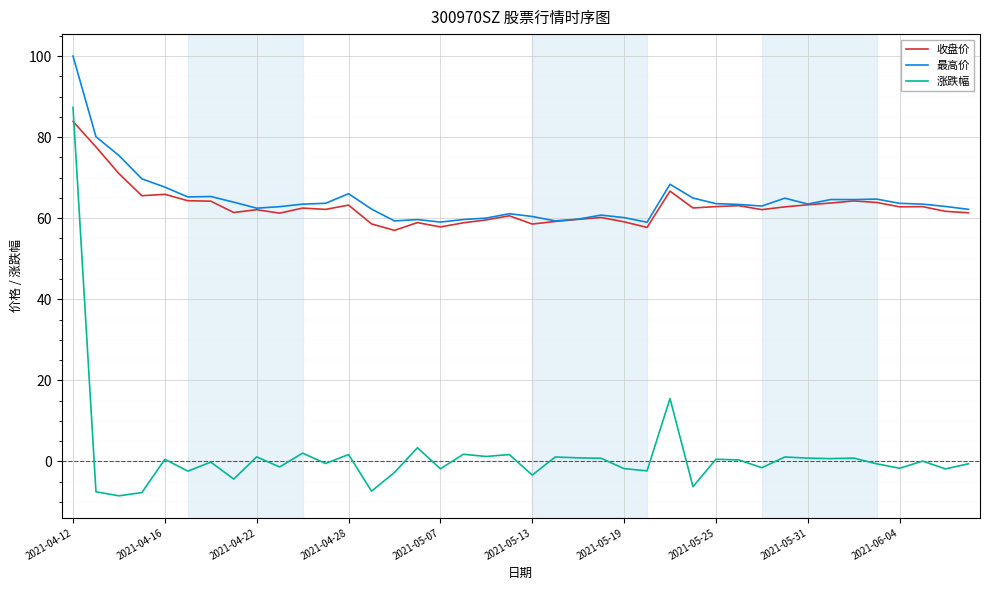

Which series has the largest range (max minus min)?

涨跌幅